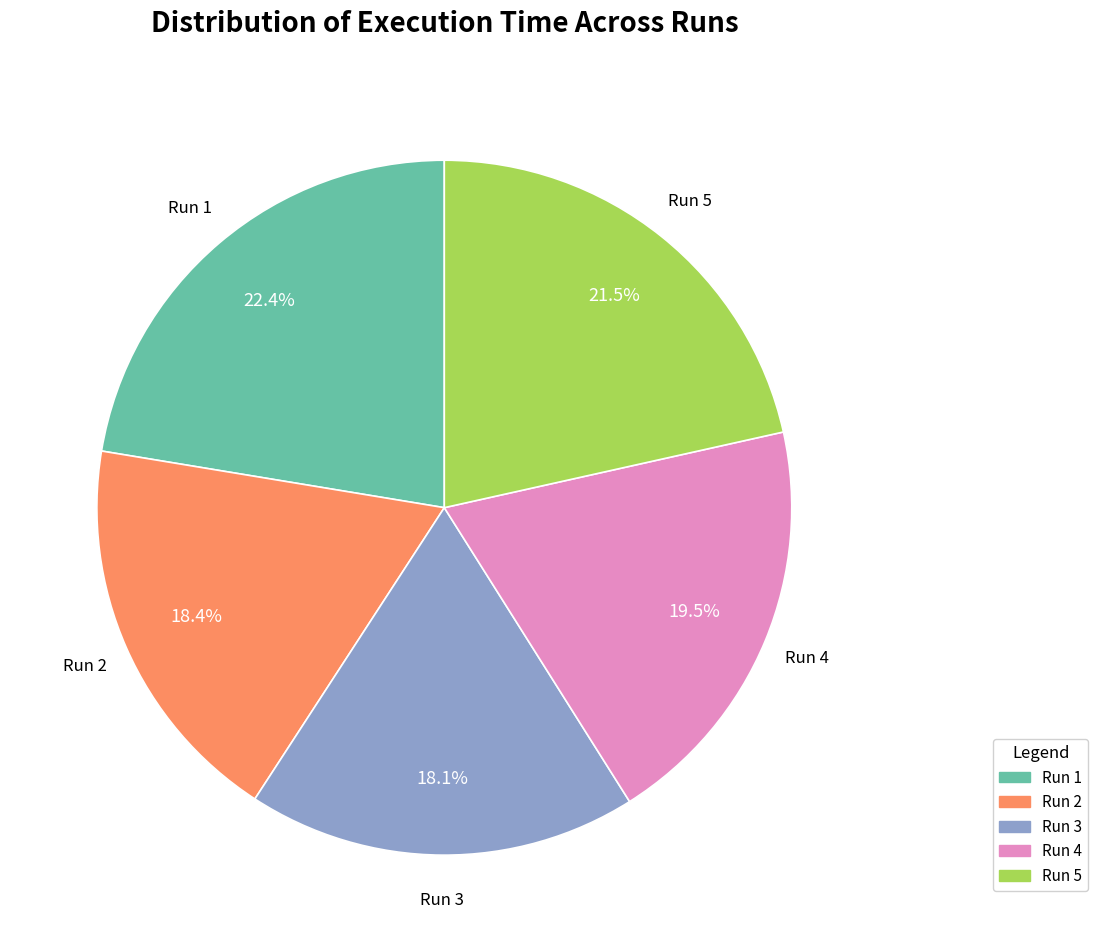

Is it true that Run 2 is 6% of the pie?

False